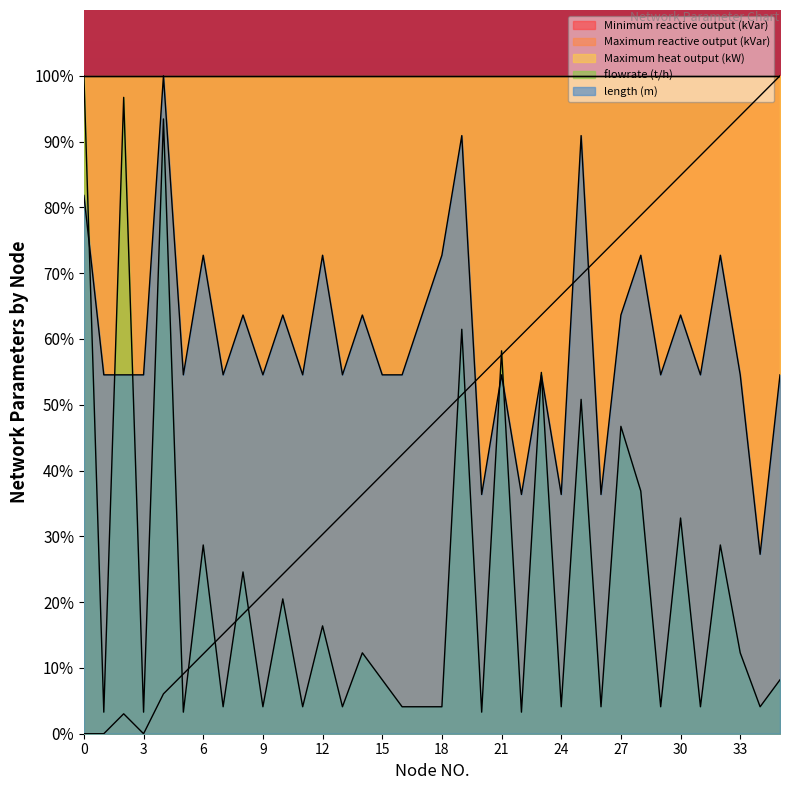

True or false: length (m) has more than 1 points higher than both neighbors.

True